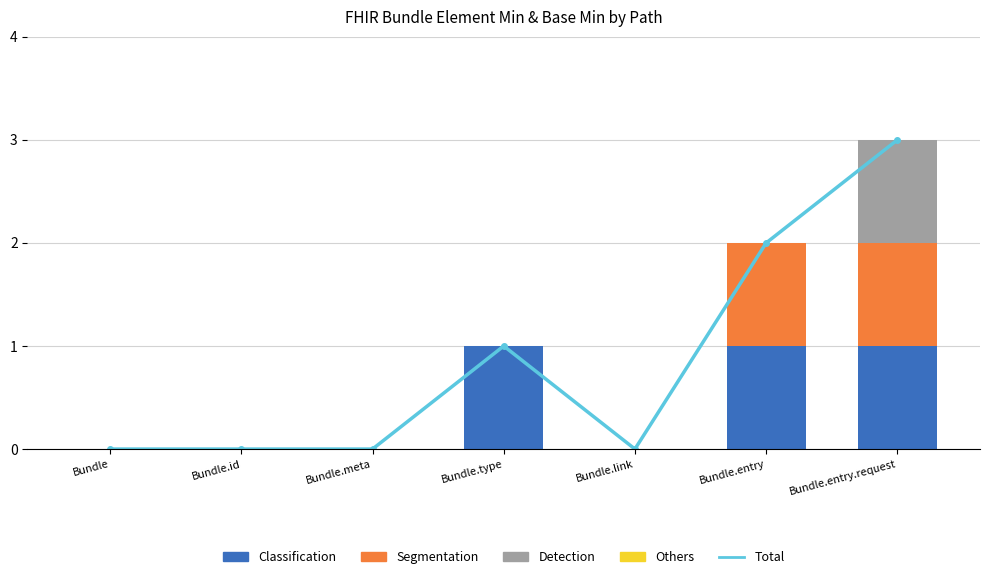

How many distinct data groups are displayed?

5